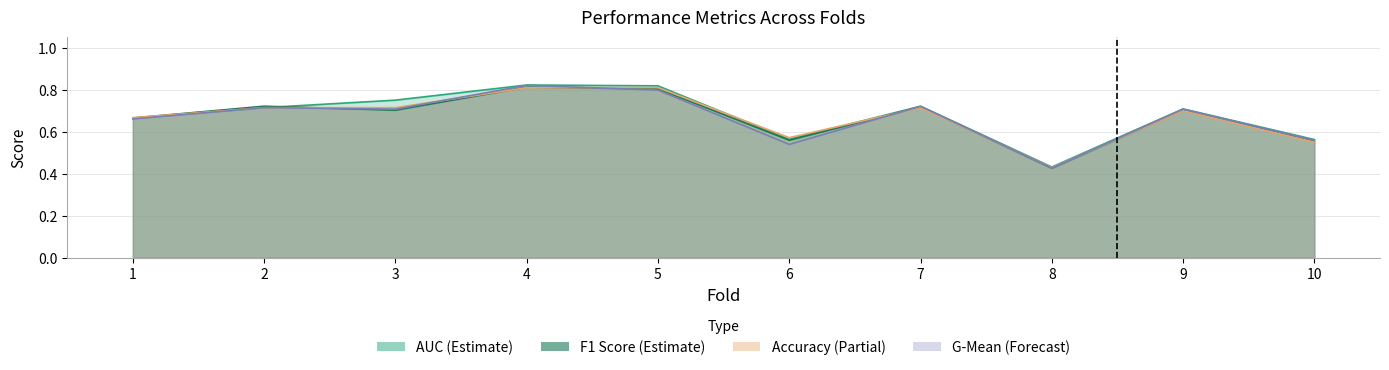

After their last crossing, which series has the higher values: g_mean or accuracy?

g_mean